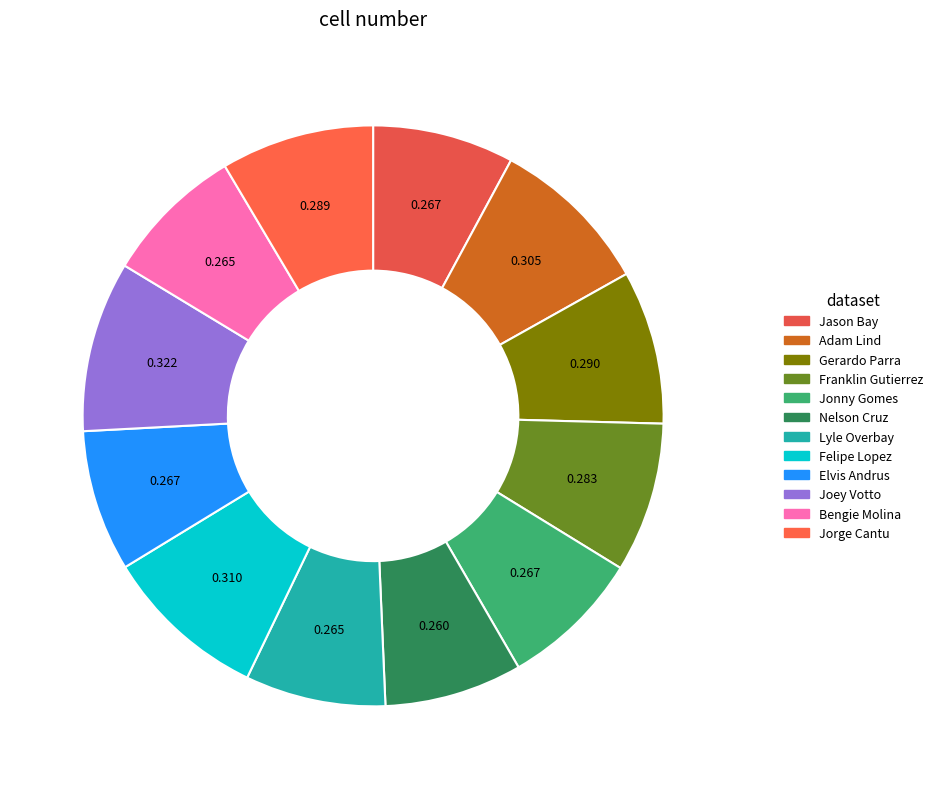

The Joey Votto slice represents 9% of the pie. True or false?

True